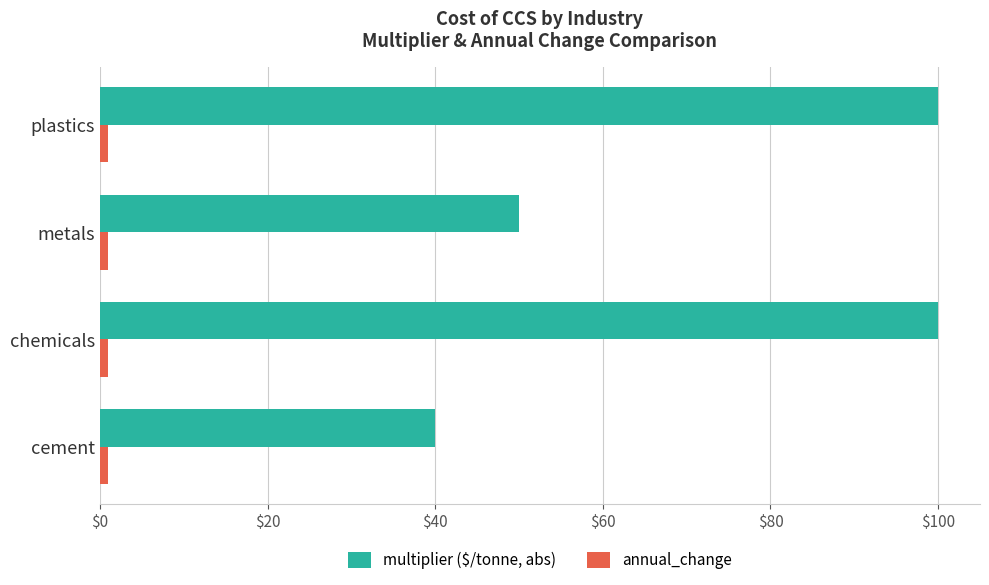

Which series has the largest total across all categories?

multiplier ($/tonne, abs)